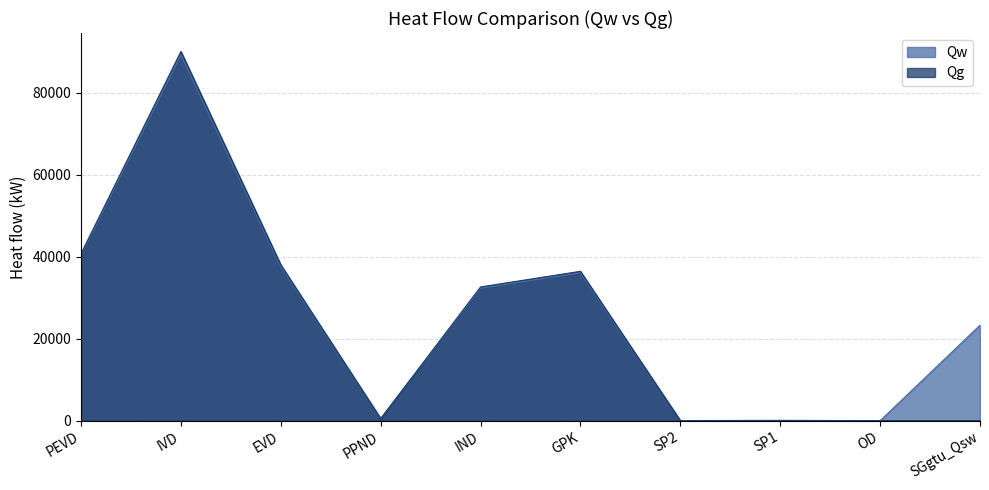

Is it true that Qg equals 69129.9 at PEVD?

False